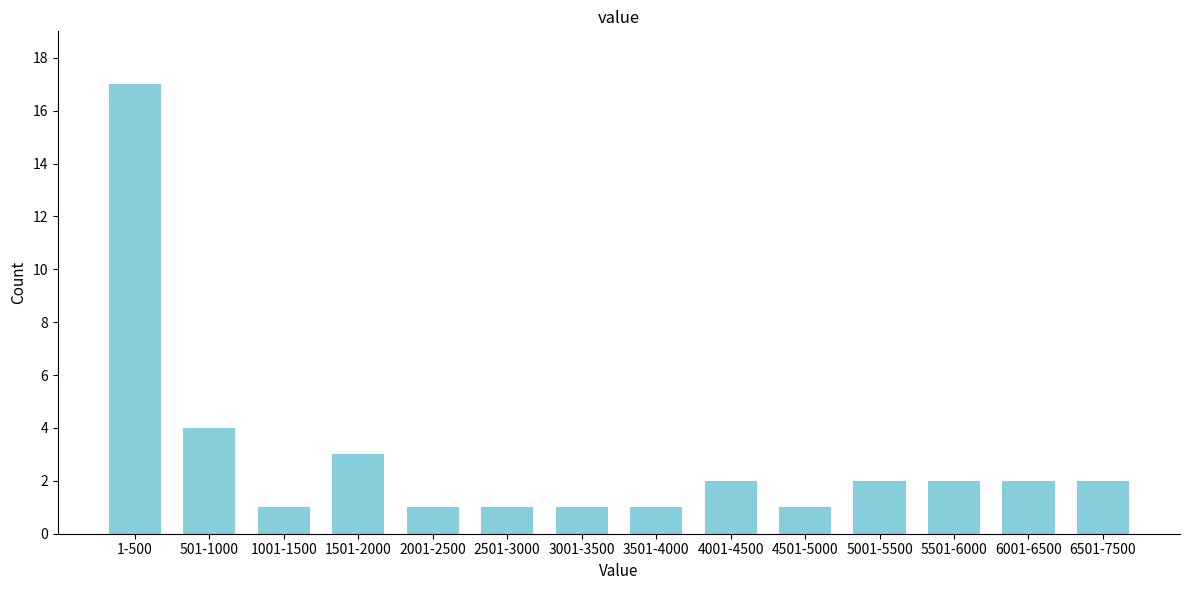

Reading left to right, transcribe all the data shown in this chart.

1-500=17	501-1000=4	1001-1500=1	1501-2000=3	2001-2500=1	2501-3000=1	3001-3500=1	3501-4000=1	4001-4500=2	4501-5000=1	5001-5500=2	5501-6000=2	6001-6500=2	6501-7500=2